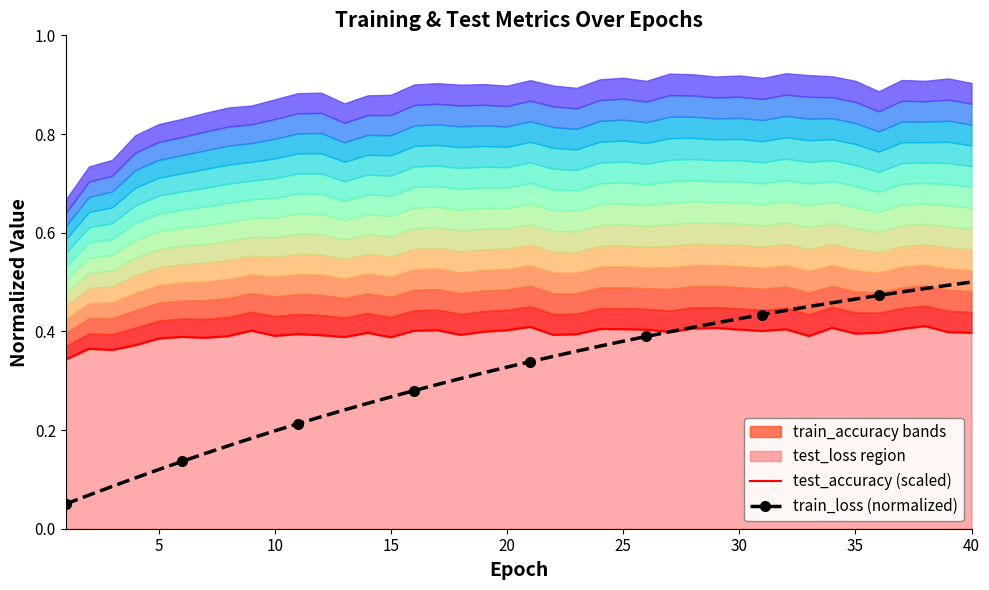

What is the difference between the maximum and minimum values in the test_accuracy (scaled) series?

0.1